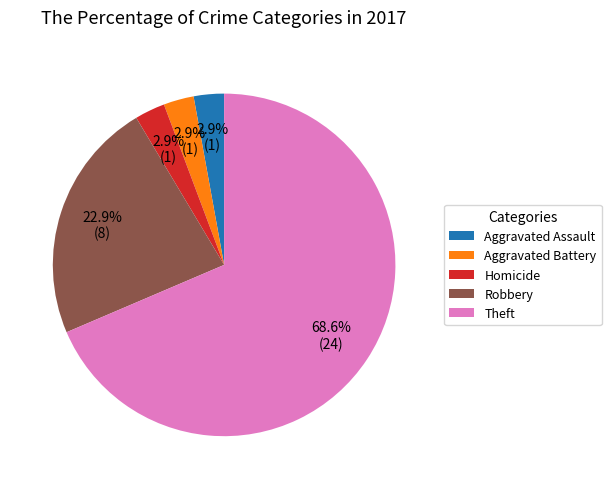

Is it true that Robbery is 23% of the pie?

True